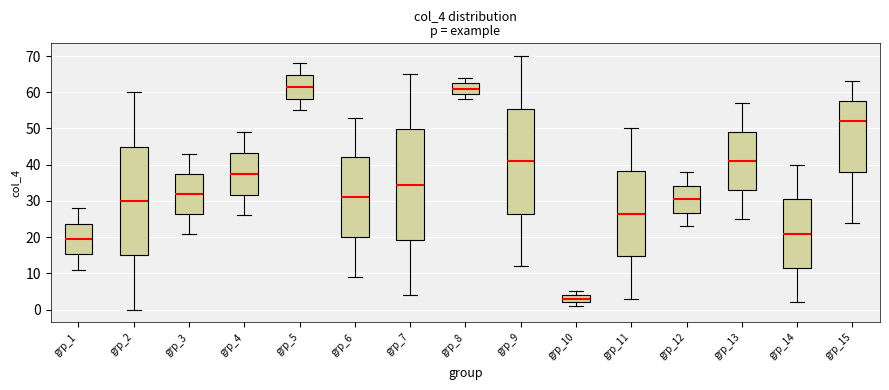

Reading left to right, transcribe this box plot: for each box, give where its median line is, the range the box spans, and where its two whiskers end, as read against the y-axis. The values are not printed on the chart, so give them approximately, as read against the axis.

grp_1: median 20, box 15 to 24, whiskers 11 to 28
grp_2: median 30, box 15 to 45, whiskers 0 to 60
grp_3: median 32, box 27 to 38, whiskers 21 to 43
grp_4: median 38, box 32 to 43, whiskers 26 to 49
grp_5: median 62, box 58 to 65, whiskers 55 to 68
grp_6: median 31, box 20 to 42, whiskers 9 to 53
grp_7: median 35, box 19 to 50, whiskers 4 to 65
grp_8: median 61, box 60 to 63, whiskers 58 to 64
grp_9: median 41, box 27 to 56, whiskers 12 to 70
grp_10: median 3, box 2 to 4, whiskers 1 to 5
grp_11: median 27, box 15 to 38, whiskers 3 to 50
grp_12: median 31, box 27 to 34, whiskers 23 to 38
grp_13: median 41, box 33 to 49, whiskers 25 to 57
grp_14: median 21, box 12 to 31, whiskers 2 to 40
grp_15: median 52, box 38 to 58, whiskers 24 to 63